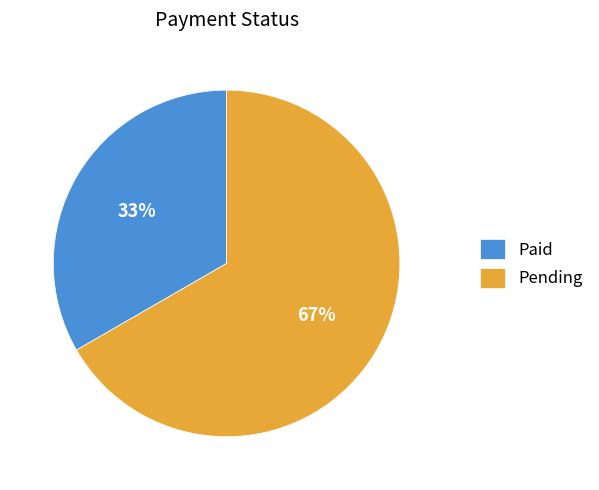

To the nearest percent, what is the average slice percentage?

50%